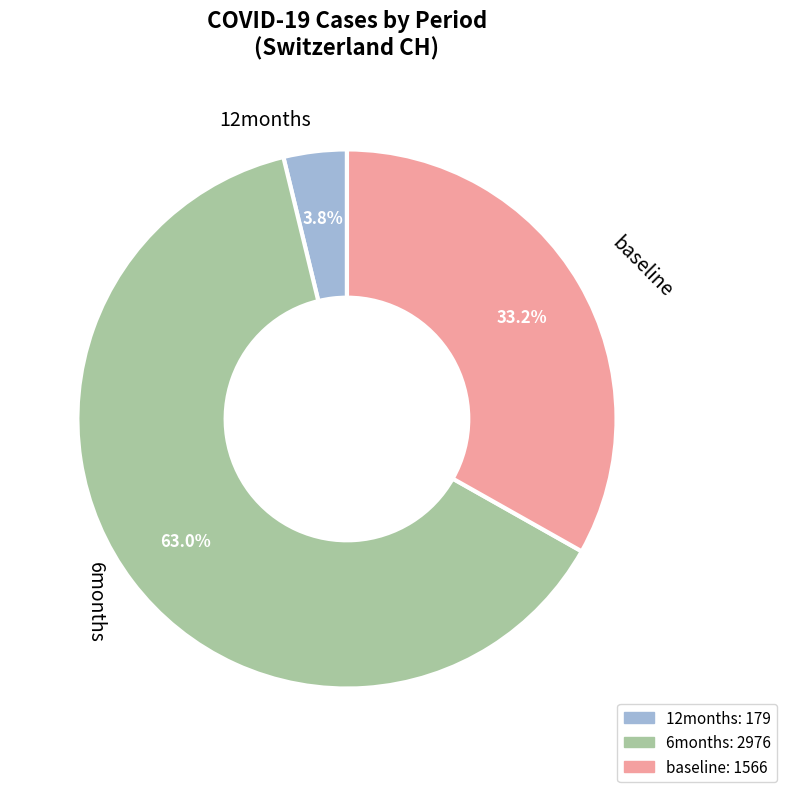

How much of the chart is everything except baseline?

66.8%